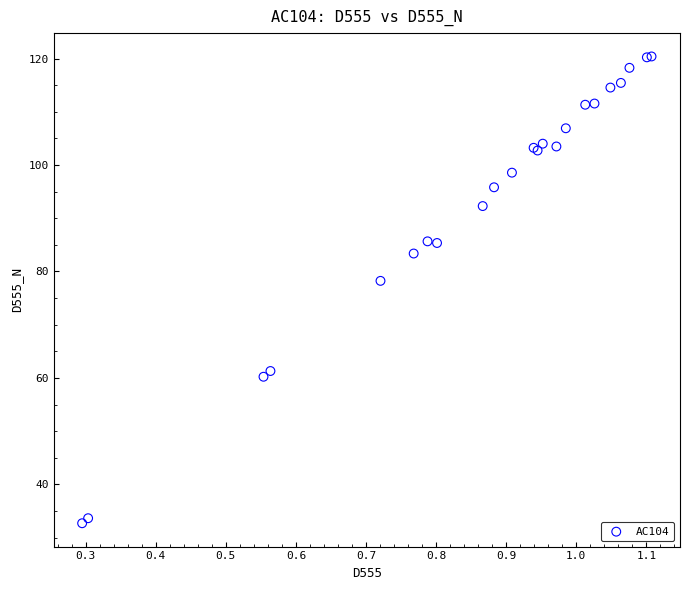

What Y value in the scatter plot is closest to 76?

78.2